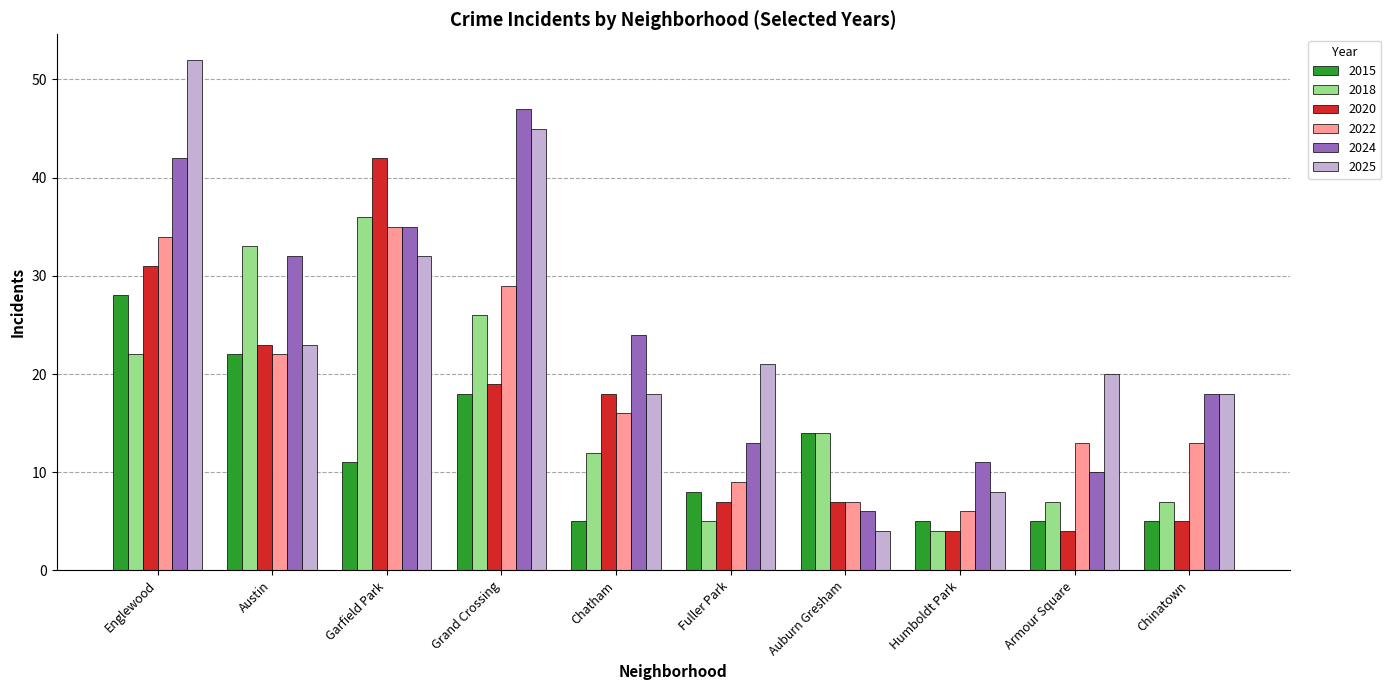

Reading left to right, transcribe all the data shown in this chart.

2015: 28	22	11	18	5	8	14	5	5	5
2018: 22	33	36	26	12	5	14	4	7	7
2020: 31	23	42	19	18	7	7	4	4	5
2022: 34	22	35	29	16	9	7	6	13	13
2024: 42	32	35	47	24	13	6	11	10	18
2025: 52	23	32	45	18	21	4	8	20	18